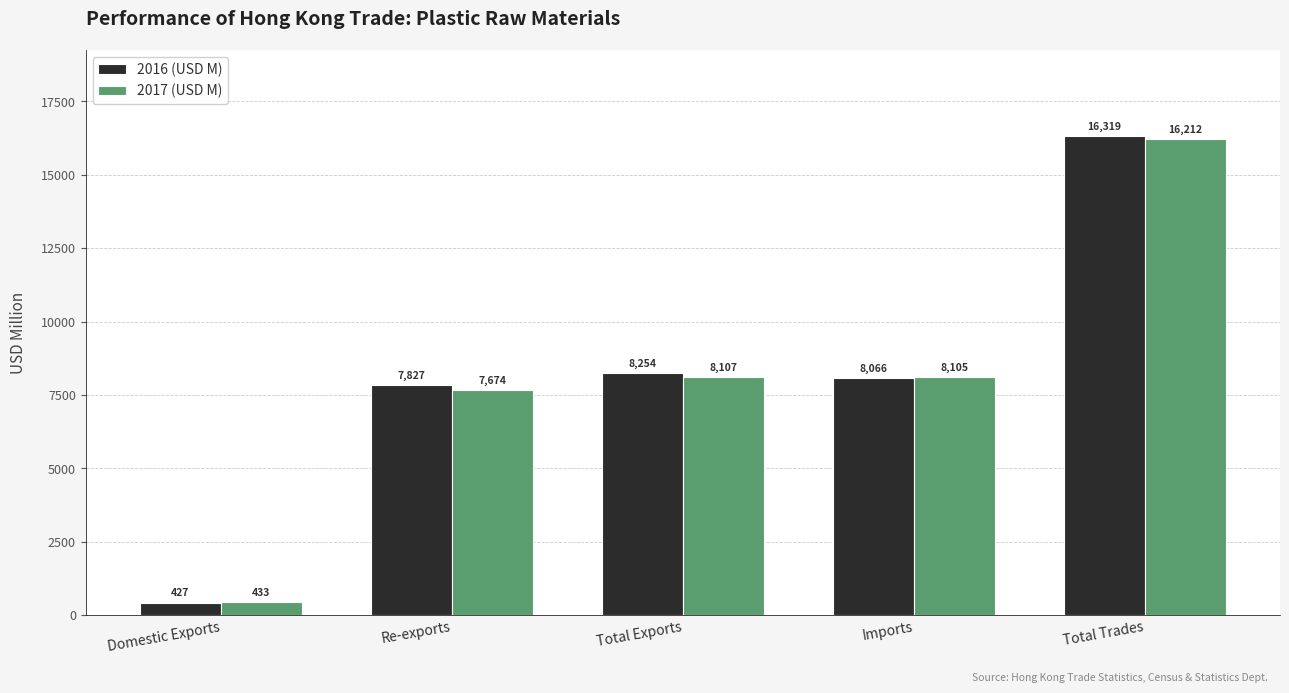

What is the label of the 5th bar from the right?

Domestic Exports